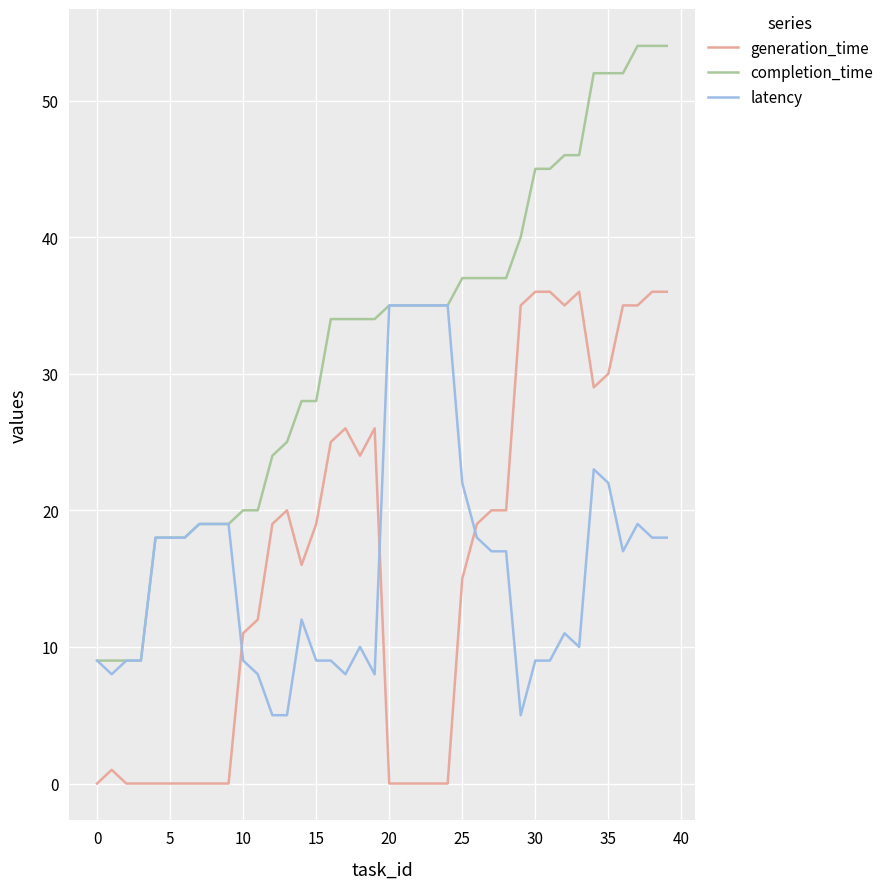

What is the maximum value for generation_time?

36